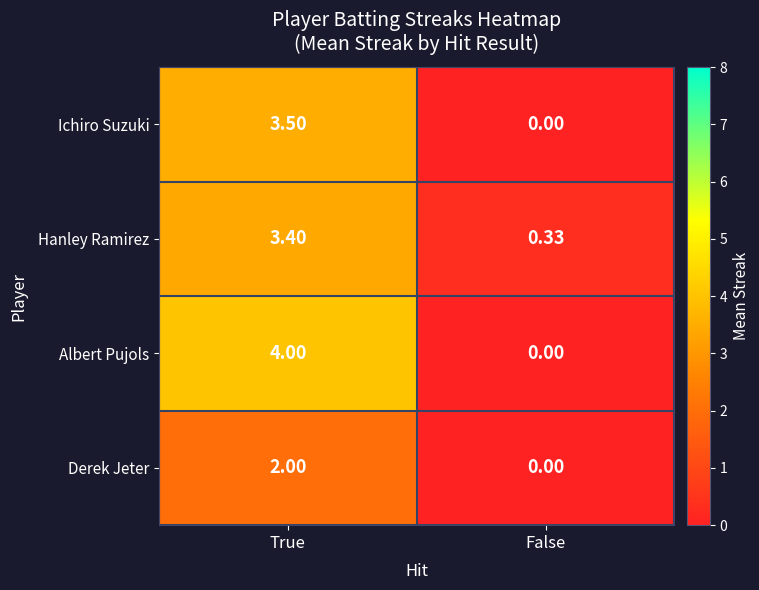

At how many categories does at least one series exceed 3?

1